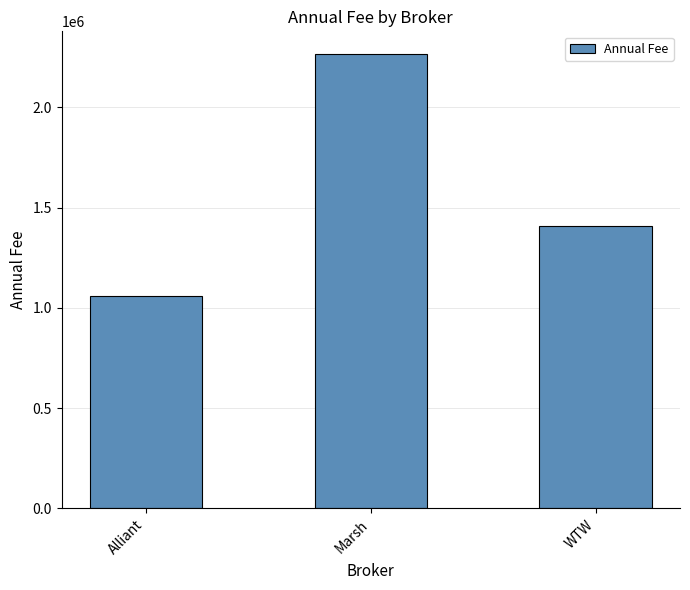

What is the value of the 1st bar from the left?

1056750